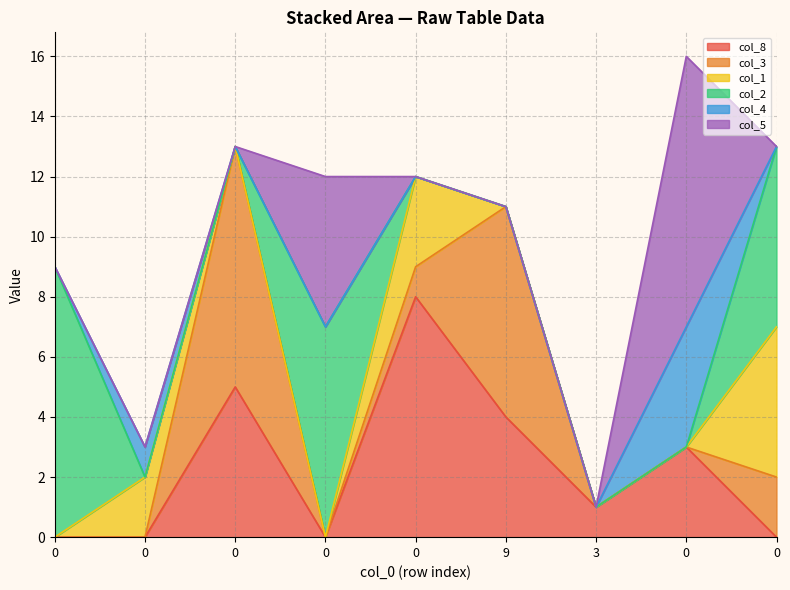

Where do col_1 and col_2 first cross each other?

0 and 0